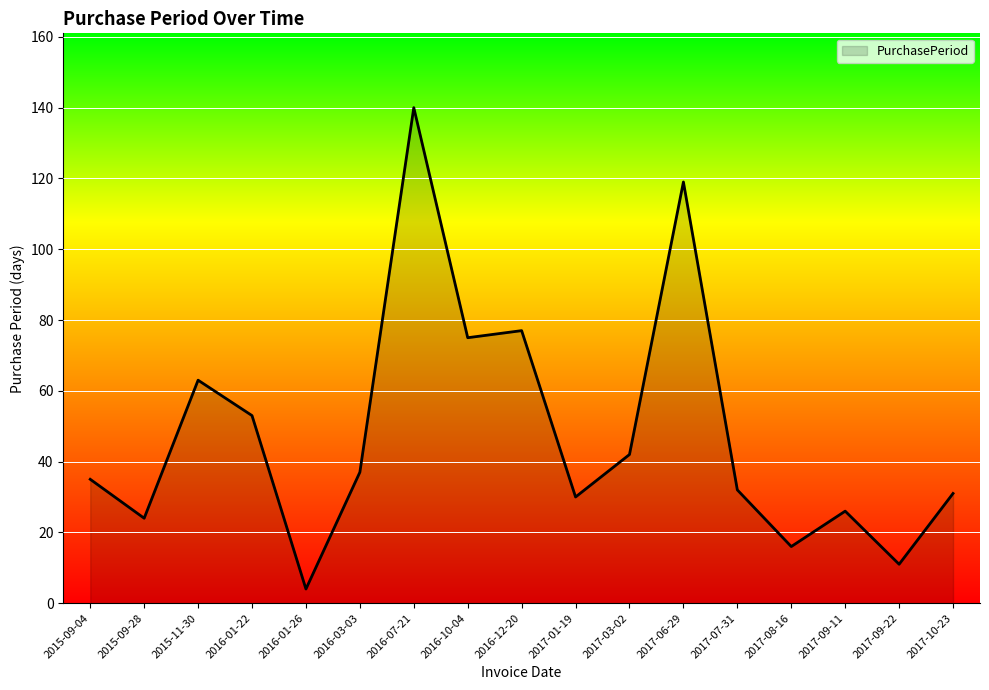

How many interior local peaks (higher than both neighbors) does the data have?

5